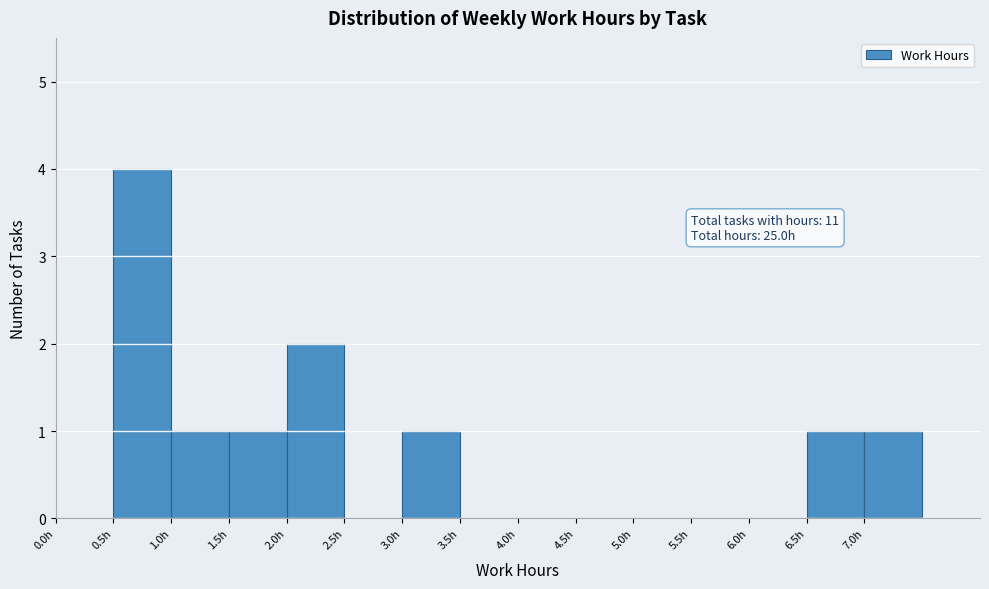

Which range on the x-axis has the tallest bar?

0.5 to 1.0